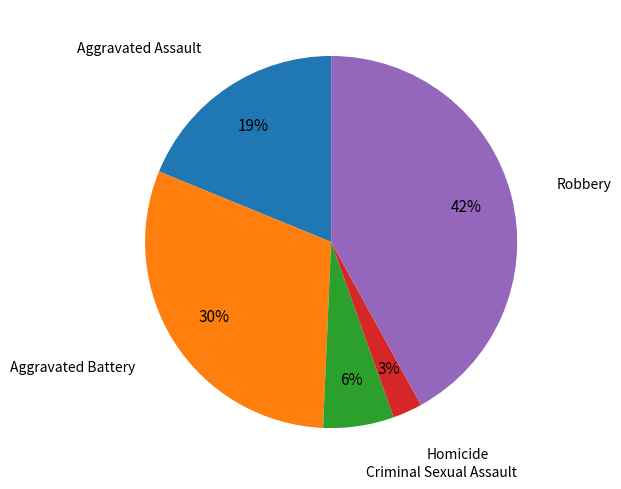

How many slices are in this pie chart?

5